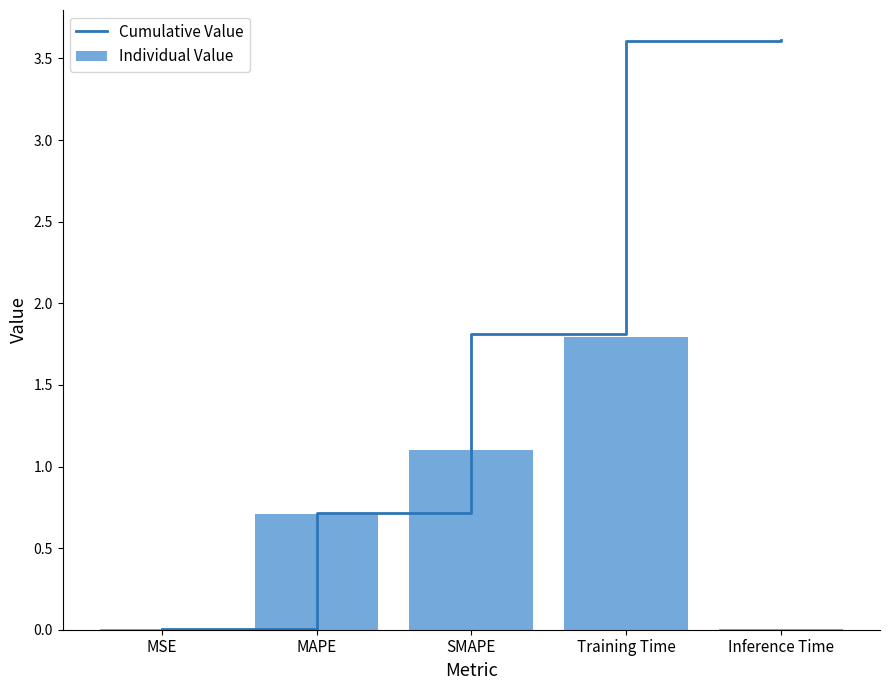

The value of Cumulative Value at MSE is 0.0. True or false?

True